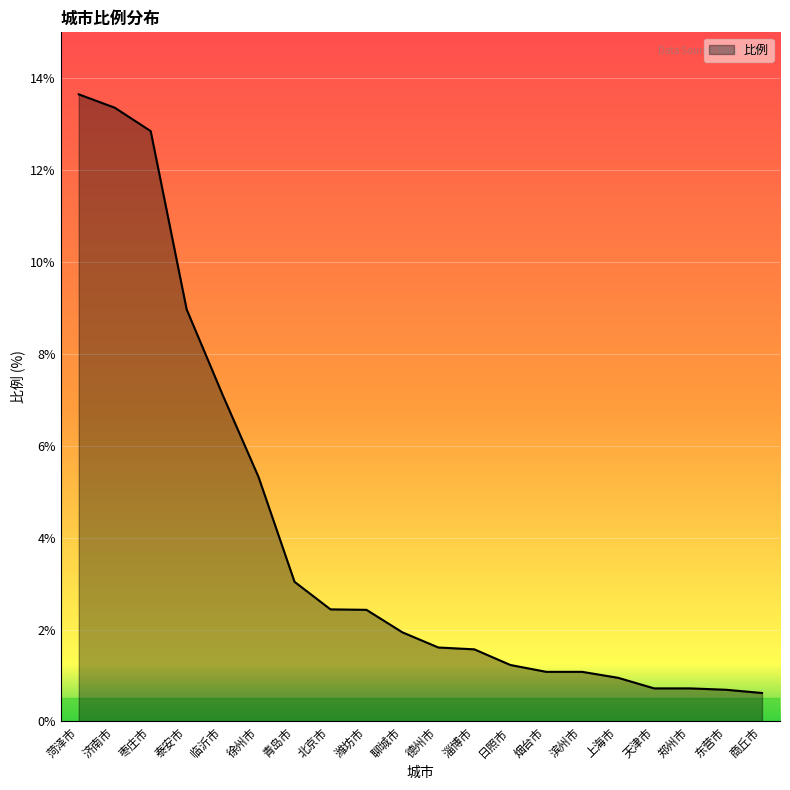

What is the minimum value shown in the chart?

0.6